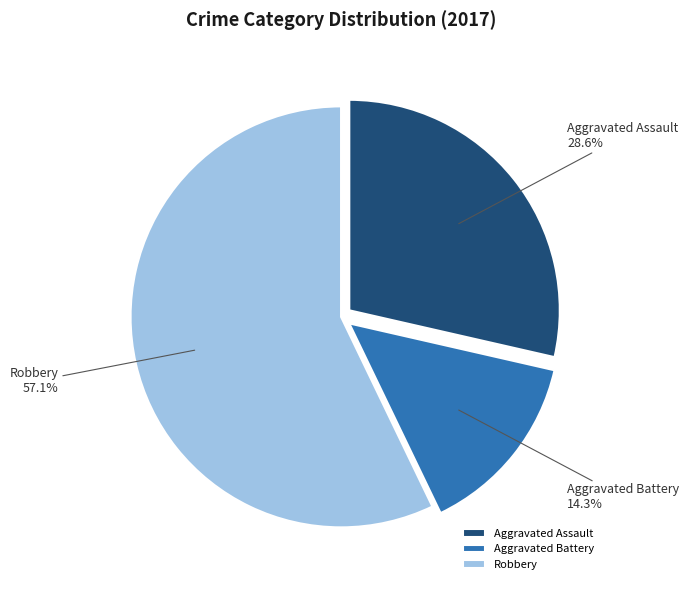

Which category has the smallest portion of the pie?

Aggravated Battery